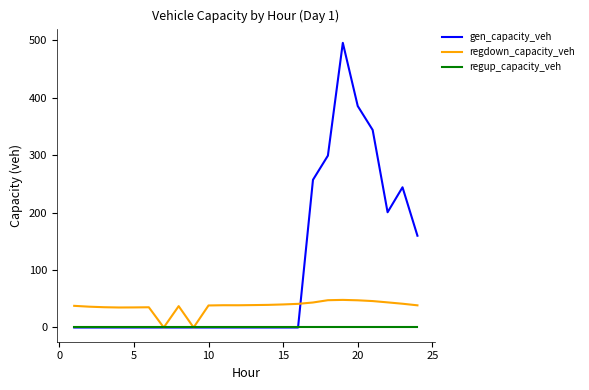

What is the maximum value shown in the chart?

495.9